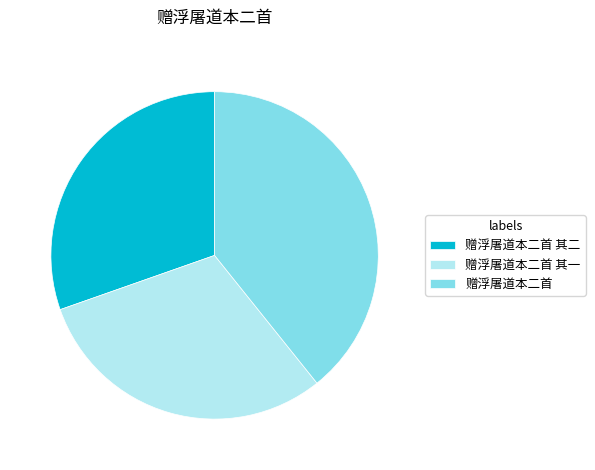

Is it true that 赠浮屠道本二首 is 39% of the pie?

True